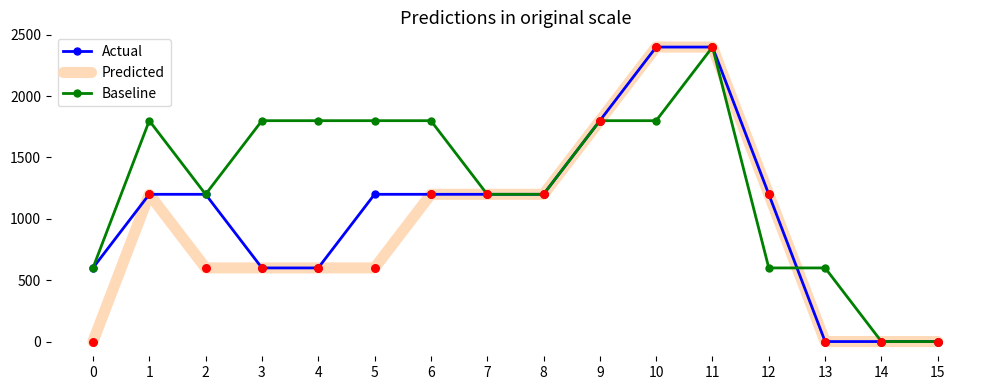

Is the value of Predicted at 9 greater than the value of Actual at 11?

No